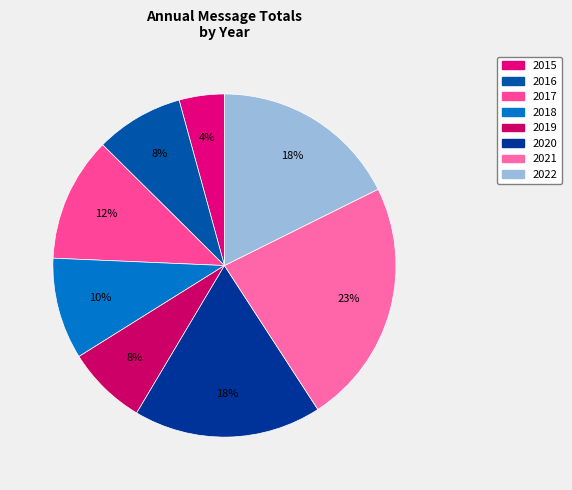

Which has a higher value, 2015 or 2020?

2020